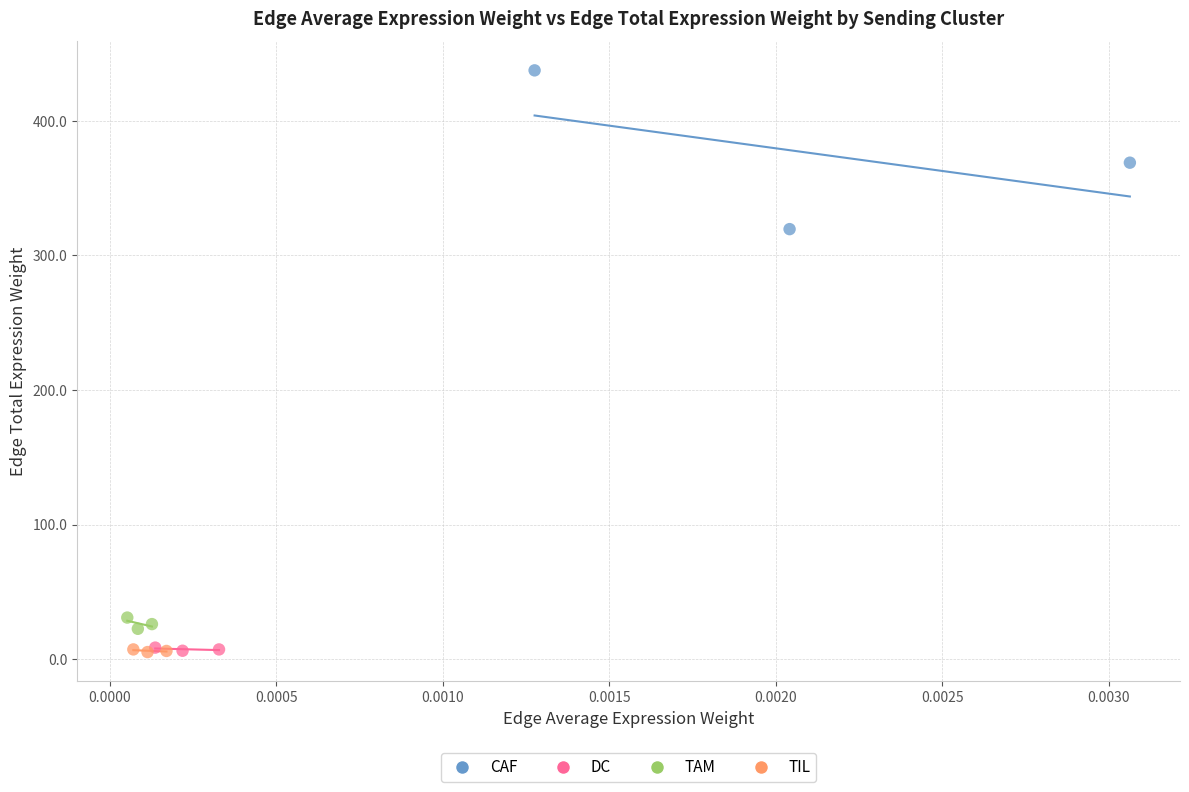

Which series has the largest Y range (max minus min)?

CAF